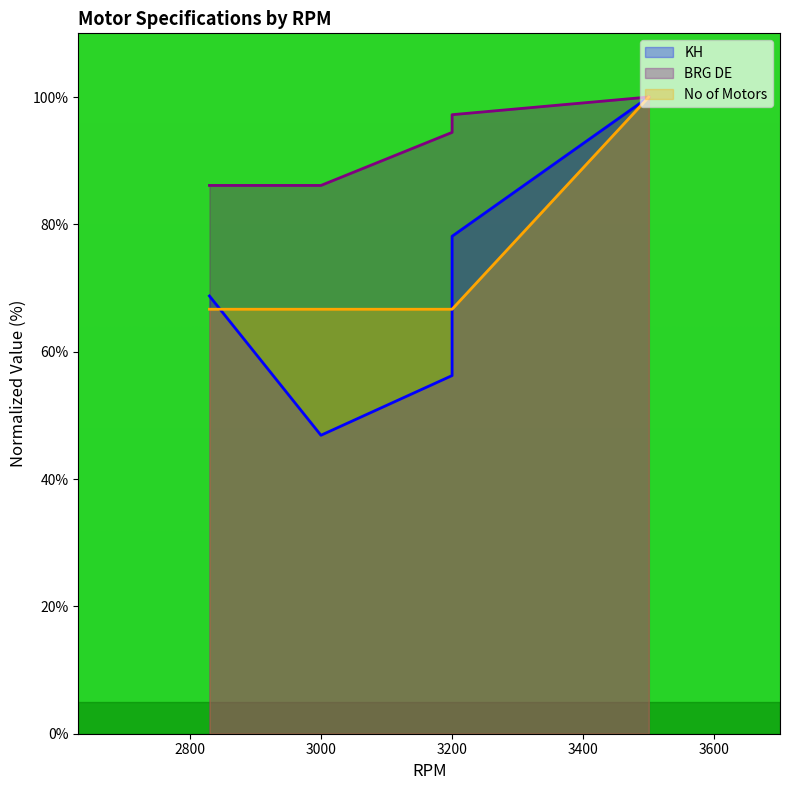

What value does the No of Motors series have at 3200?

66.7